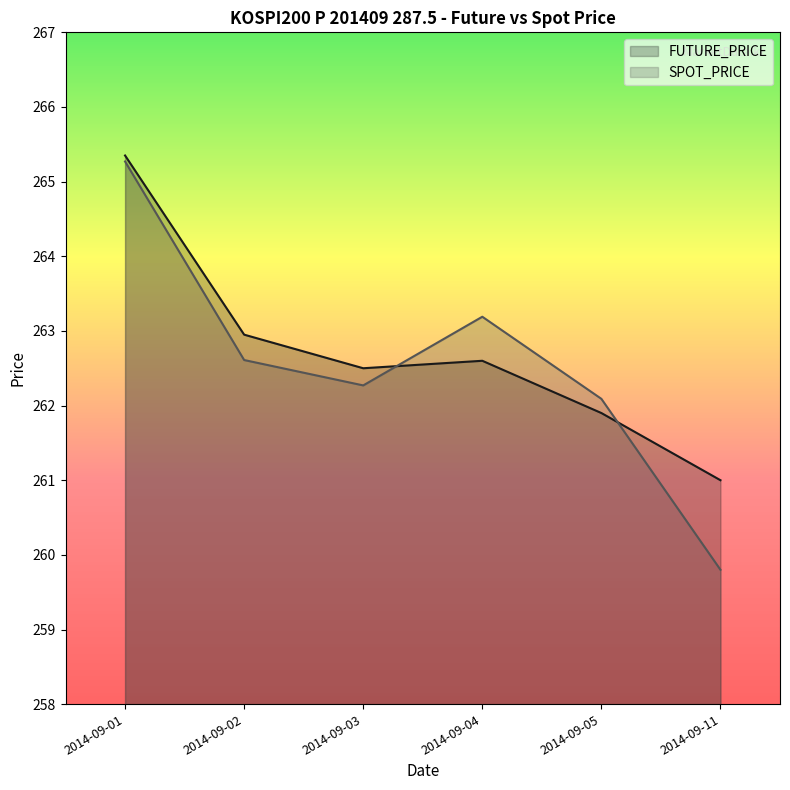

The SPOT_PRICE series shows 365.3 at 2014-09-01. True or false?

False